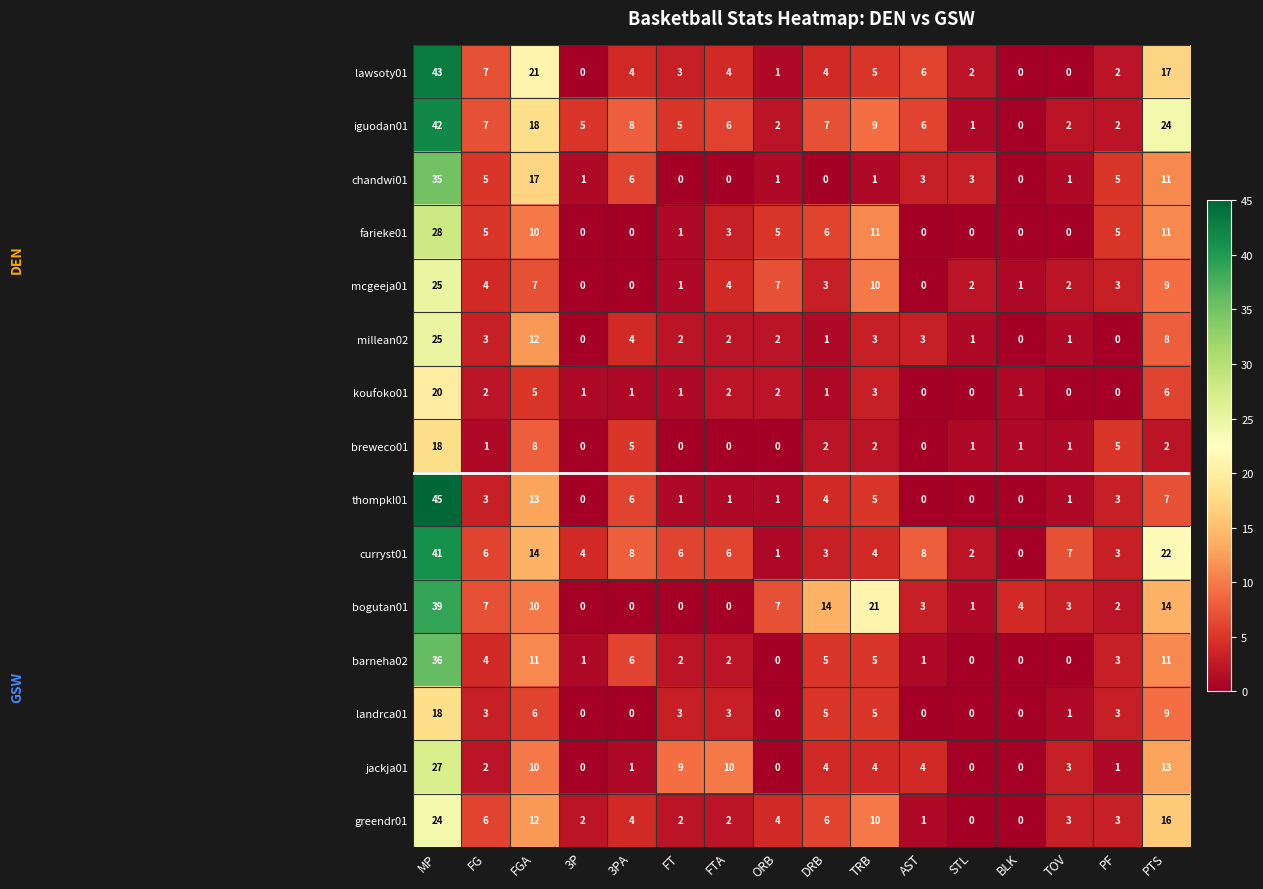

At which label does breweco01 reach its peak?

MP